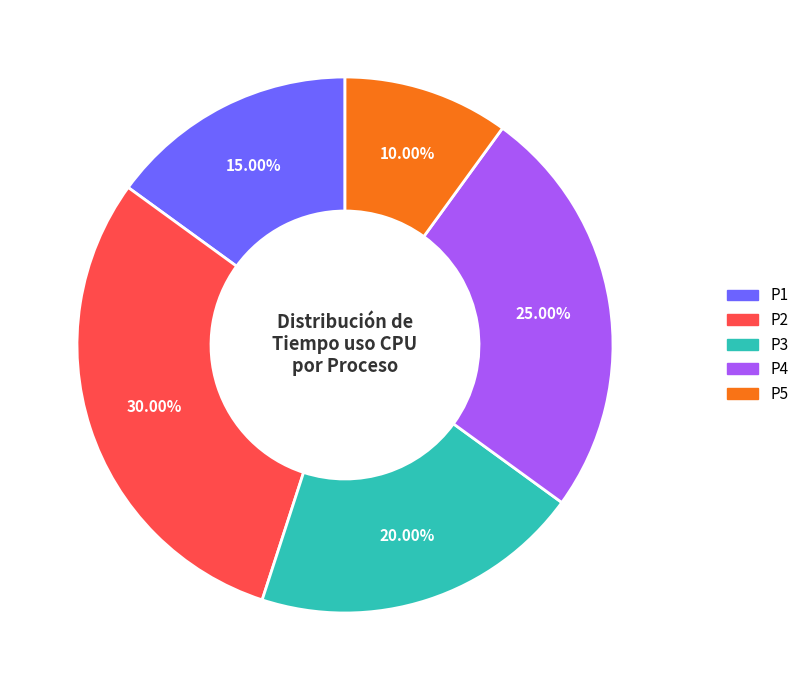

What is the smallest slice in the pie chart?

P5